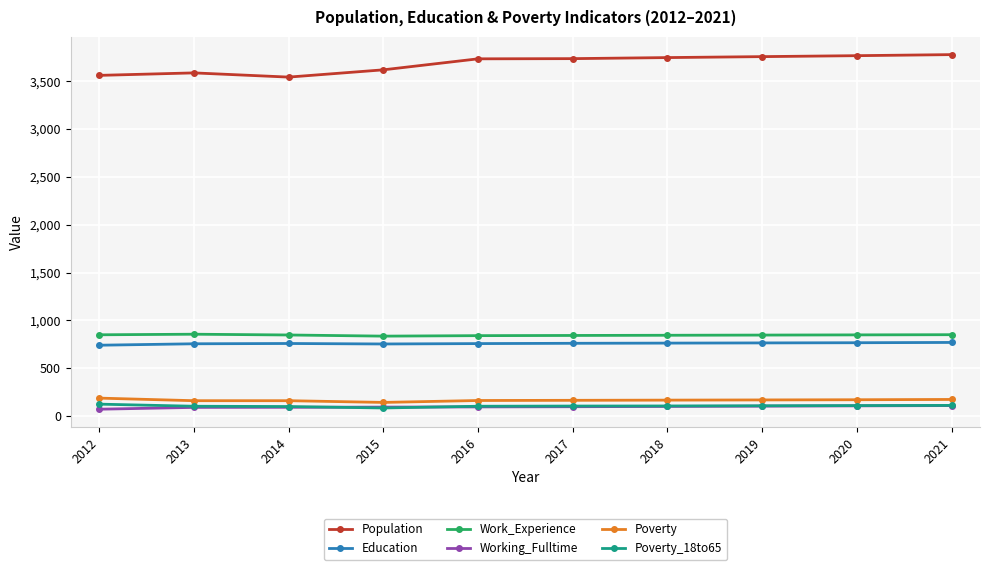

Is this an area chart (filled region under the line)?

No